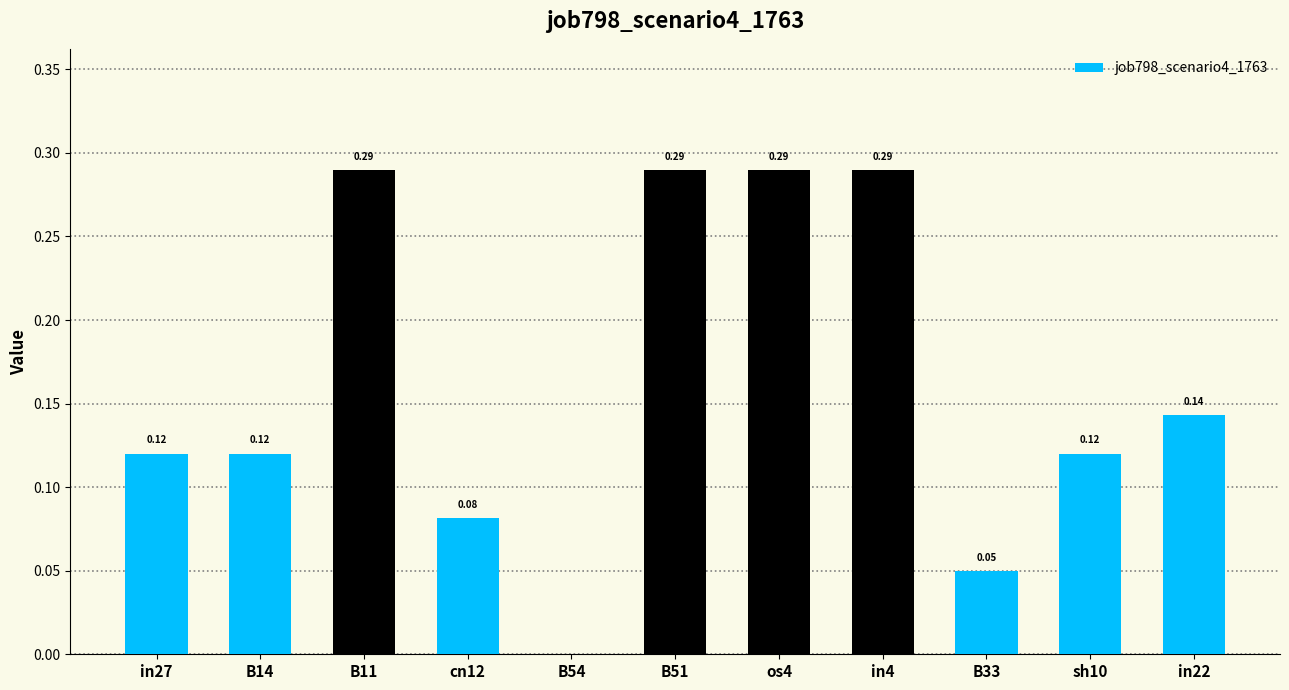

Where is the data nearest to the value 0?

B54